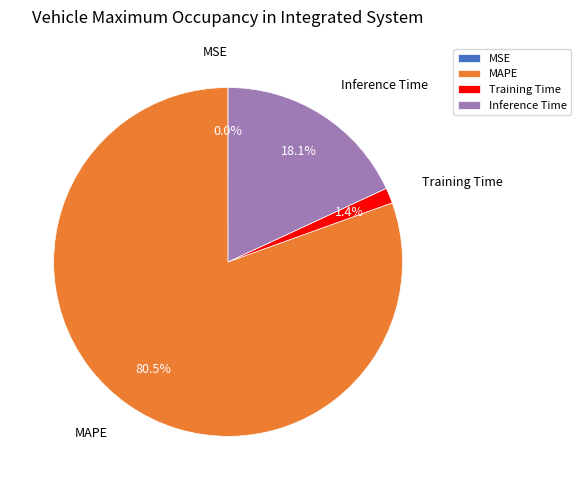

To the nearest percent, what is the difference between the largest and smallest slice percentages?

80%